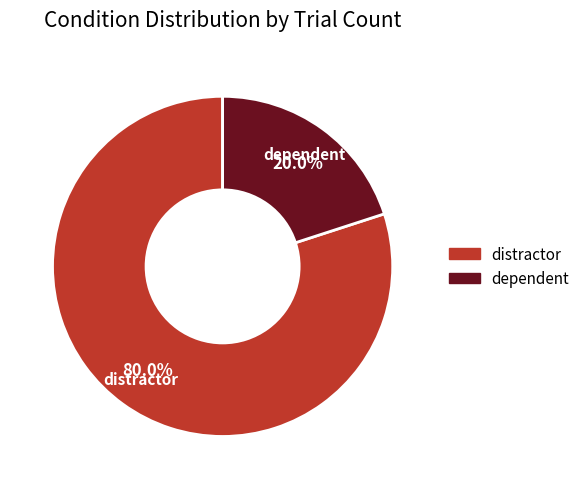

Is there any slice that represents more than half of the pie?

Yes